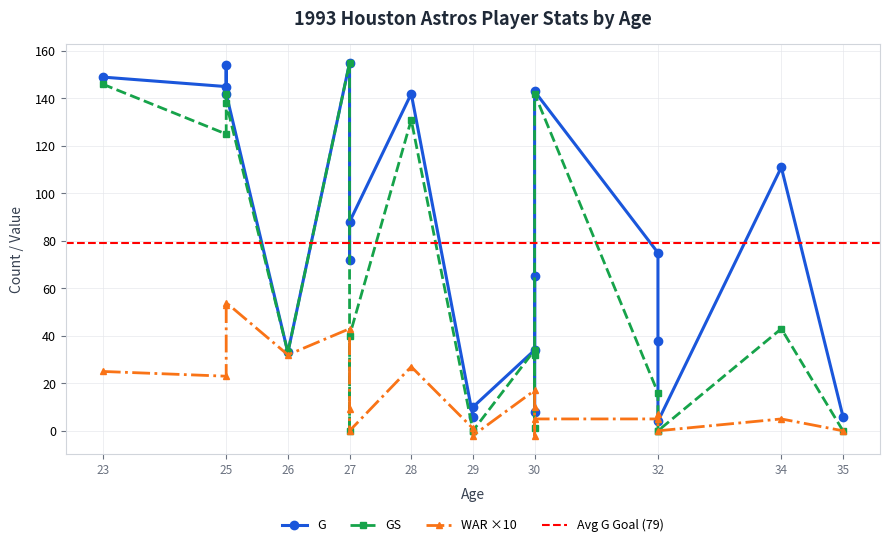

Where is the first local minimum for WAR?

29